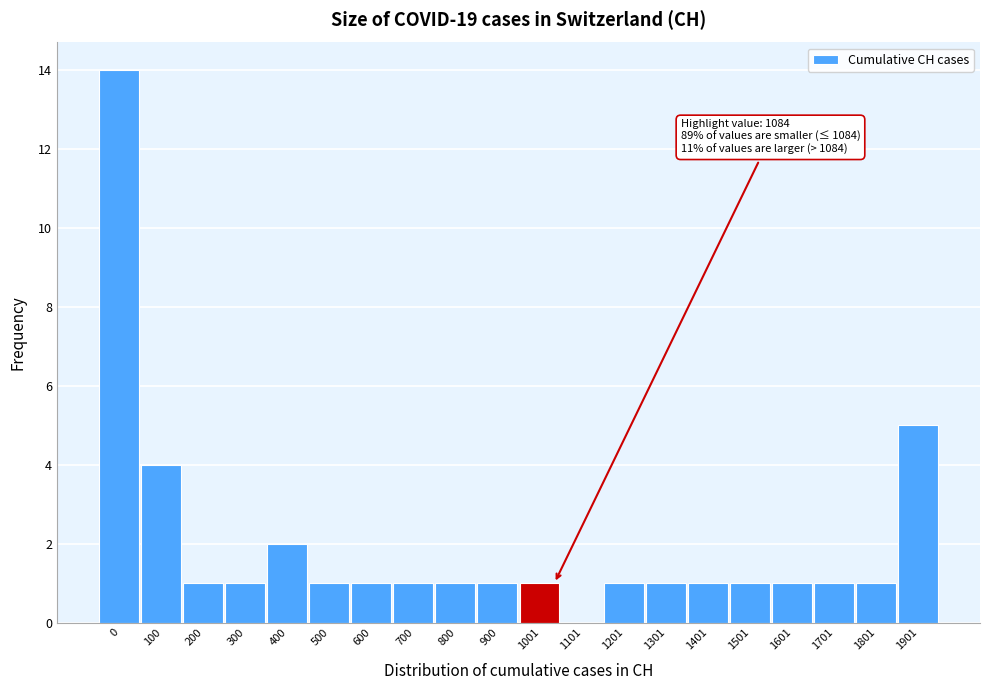

Reading left to right, list all the values displayed in this chart.

0=14	100=4	200=1	300=1	400=2	500=1	600=1	700=1	800=1	900=1	1001=1	1101=0	1201=1	1301=1	1401=1	1501=1	1601=1	1701=1	1801=1	1901=5